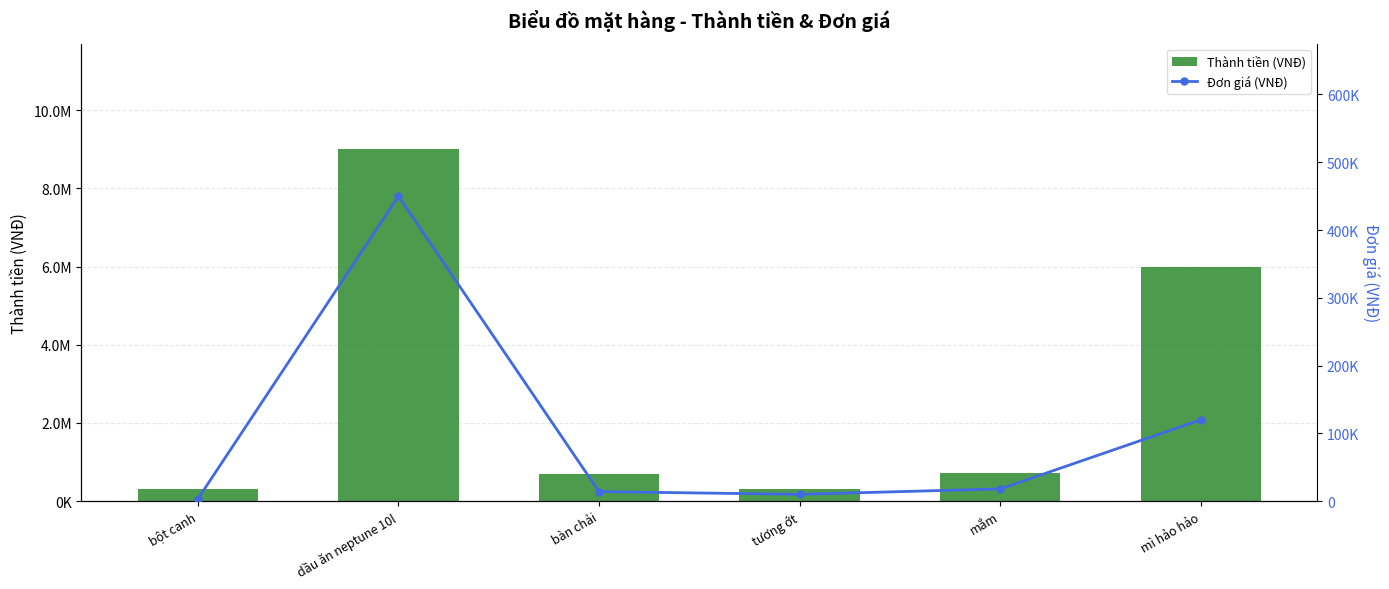

Is the value of Đơn giá (VNĐ) at mắm greater than the value of Thành tiền (VNĐ) at tương ớt?

No